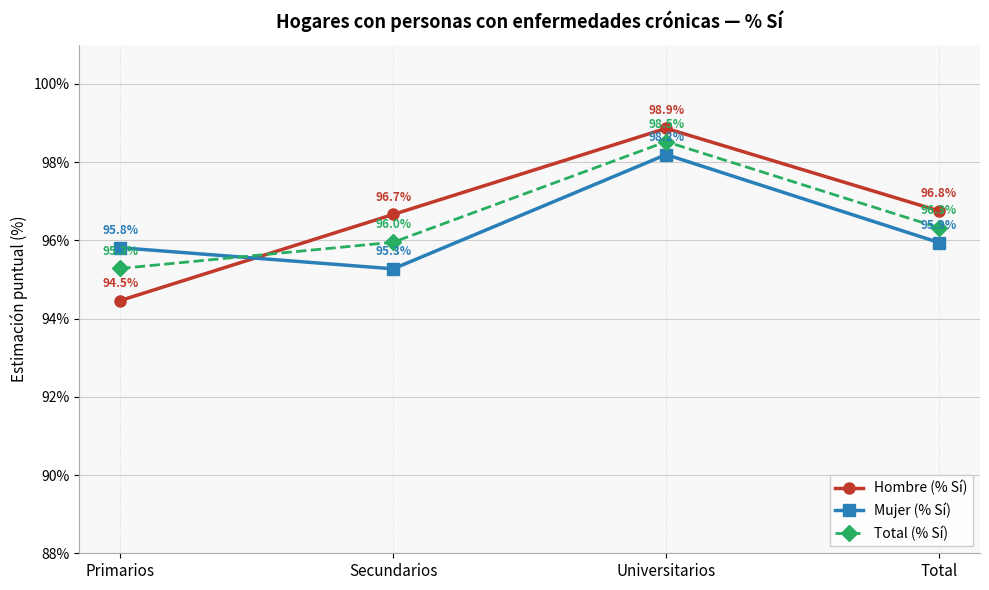

Reading right to left, what are all the values shown in this chart?

Hombre (% Sí): Total=96.8	Universitarios=98.9	Secundarios=96.7	Primarios=94.5
Mujer (% Sí): Total=95.9	Universitarios=98.2	Secundarios=95.3	Primarios=95.8
Total (% Sí): Total=96.3	Universitarios=98.5	Secundarios=96.0	Primarios=95.3